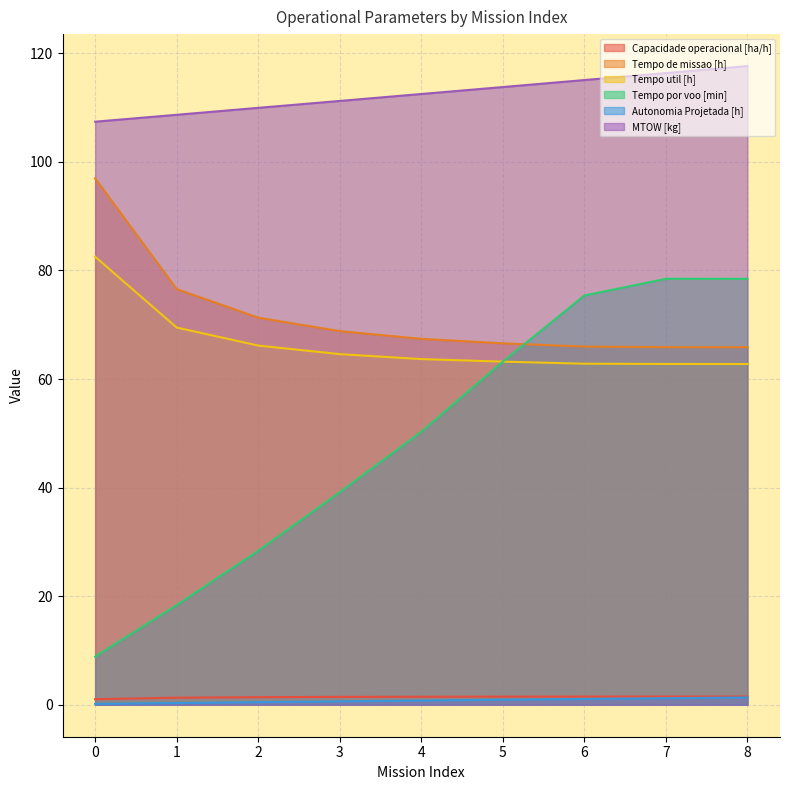

Between 4 and 8, which is larger?

8